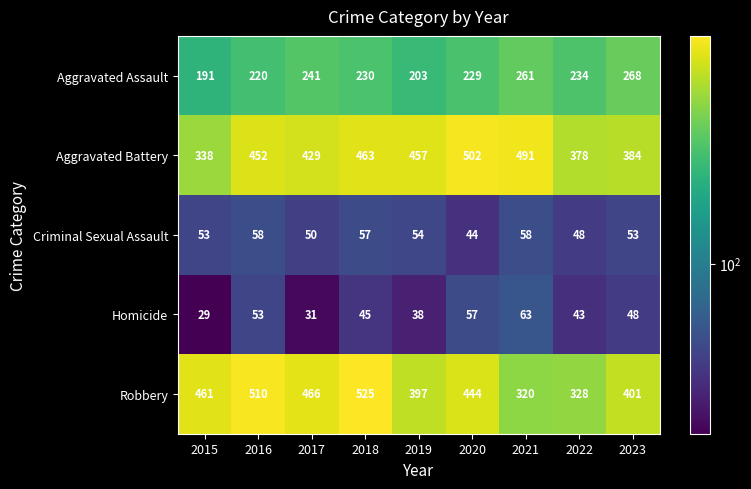

What is the difference between the maximum and minimum values in the Robbery series?

205